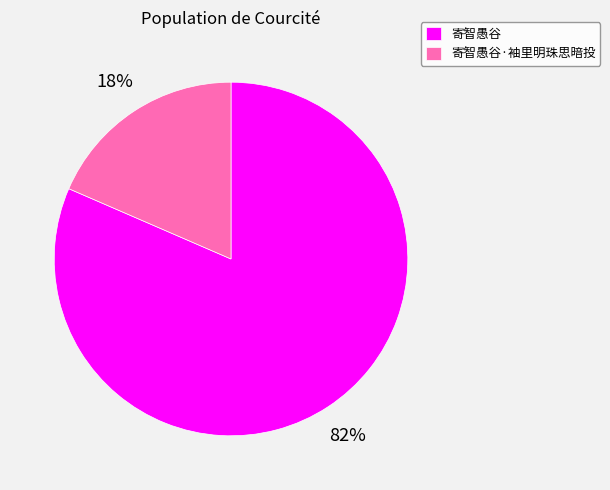

To the nearest percent, what portion does 寄智愚谷·袖里明珠思暗投 represent?

18%